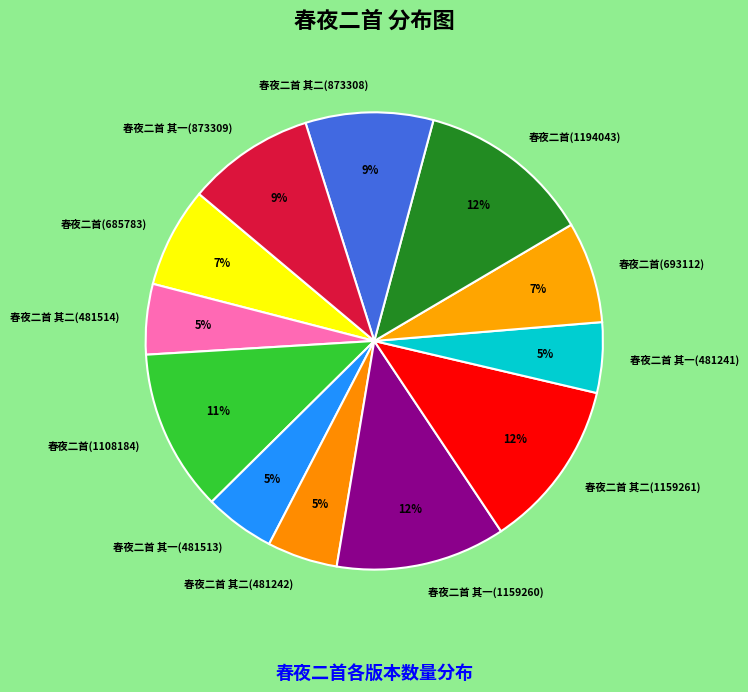

What percentage is the 春夜二首 其一(873309) slice, to the nearest percent?

9%